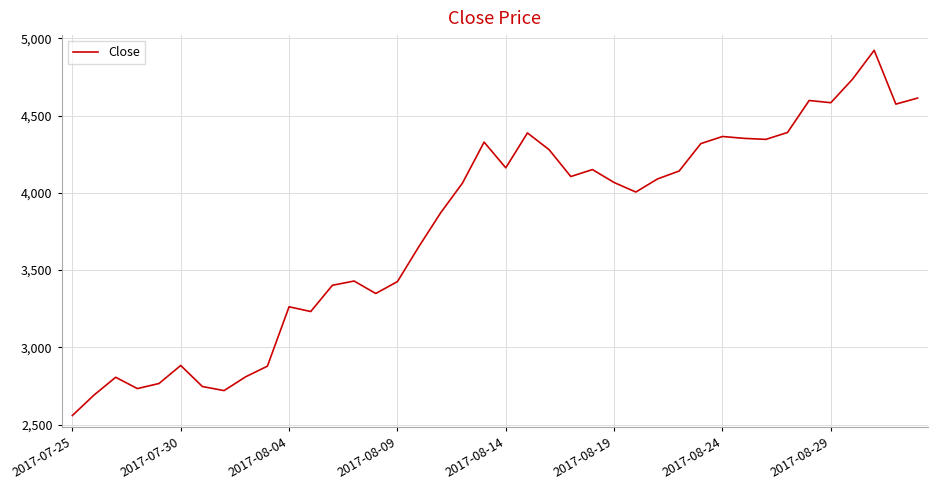

What is the minimum value shown in the chart?

2559.2